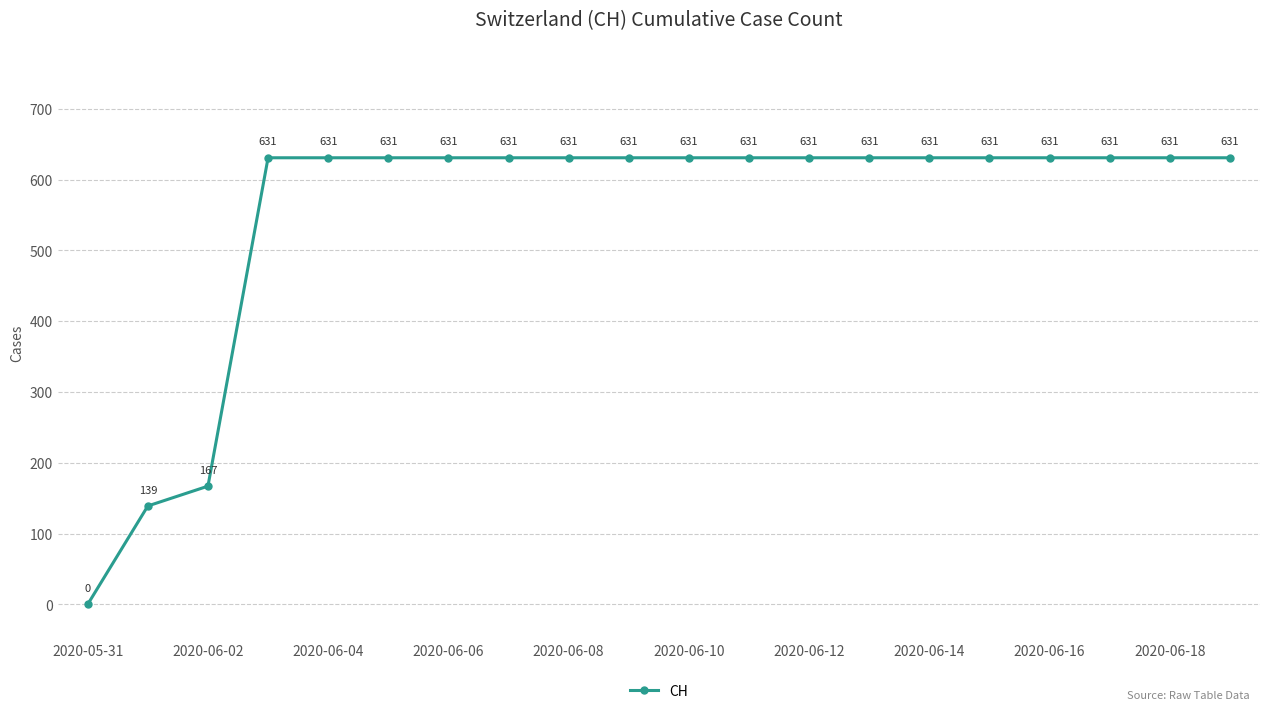

What is the difference between the maximum and minimum values?

631